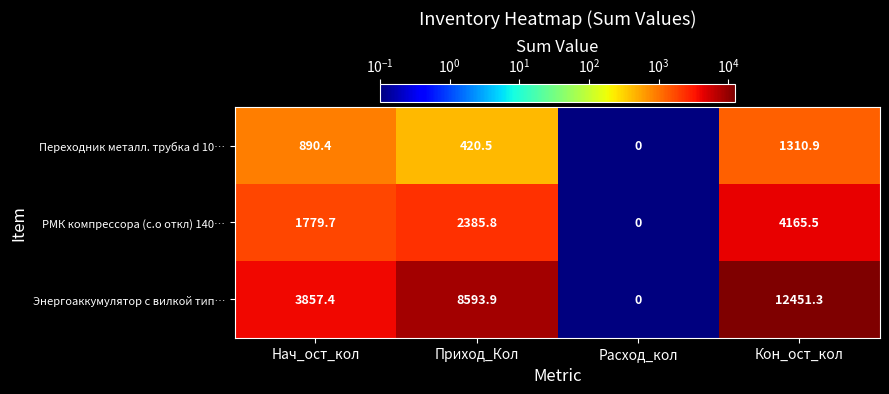

What is the difference between the highest and lowest values at Приход_Кол?

8173.4